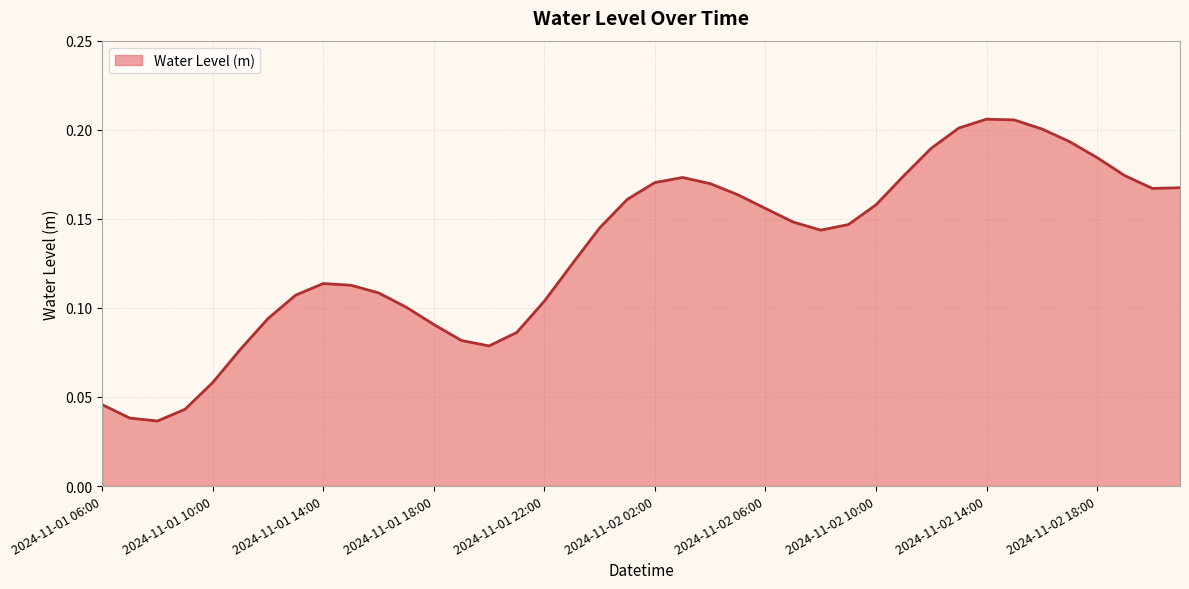

What is the label of the 12th point from the right?

2024-11-02 10:00